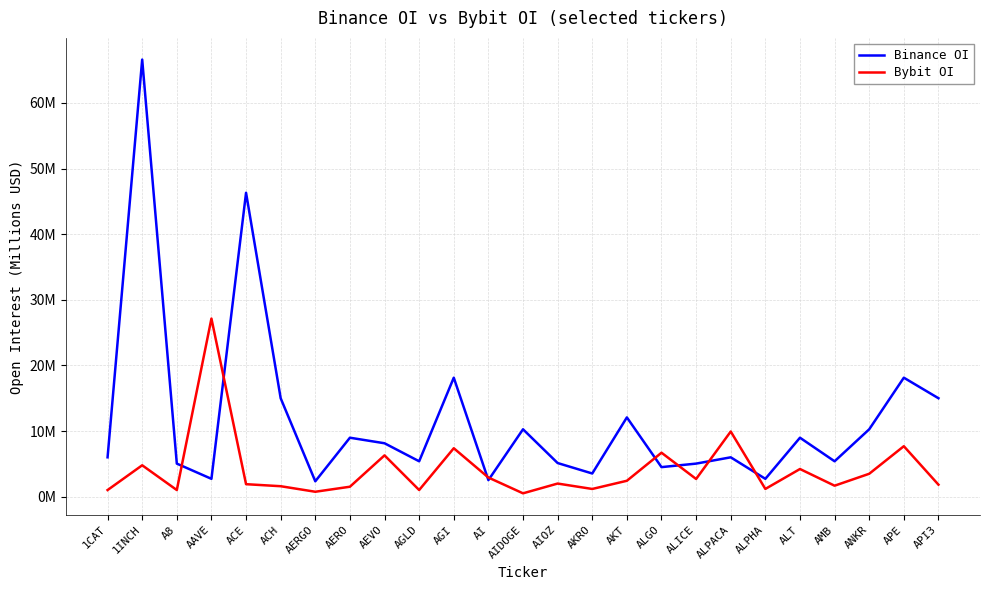

List the series in order of their peak value, lowest first.

Bybit OI, Binance OI